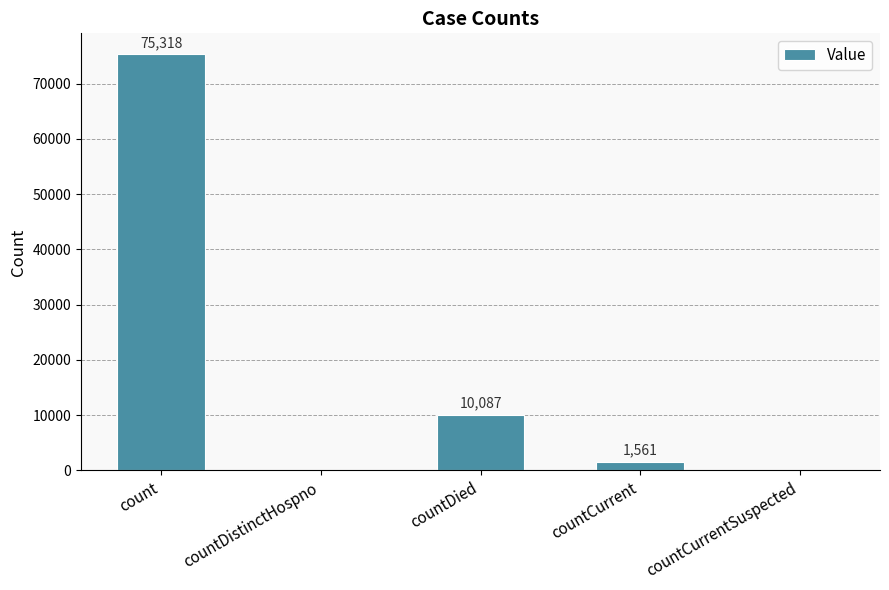

What is the maximum value shown in the chart?

75318